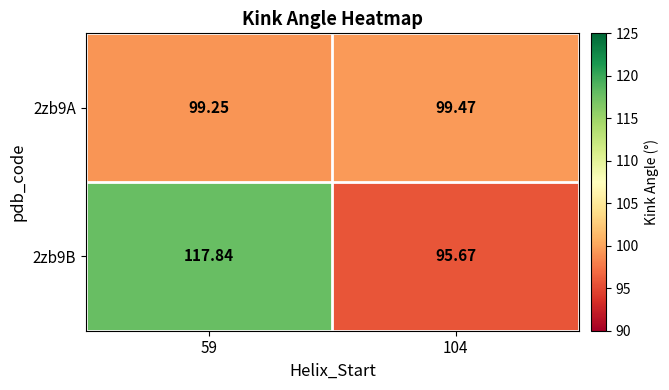

Is the value of 2zb9A at 104 greater than the value of 2zb9B at 59?

No